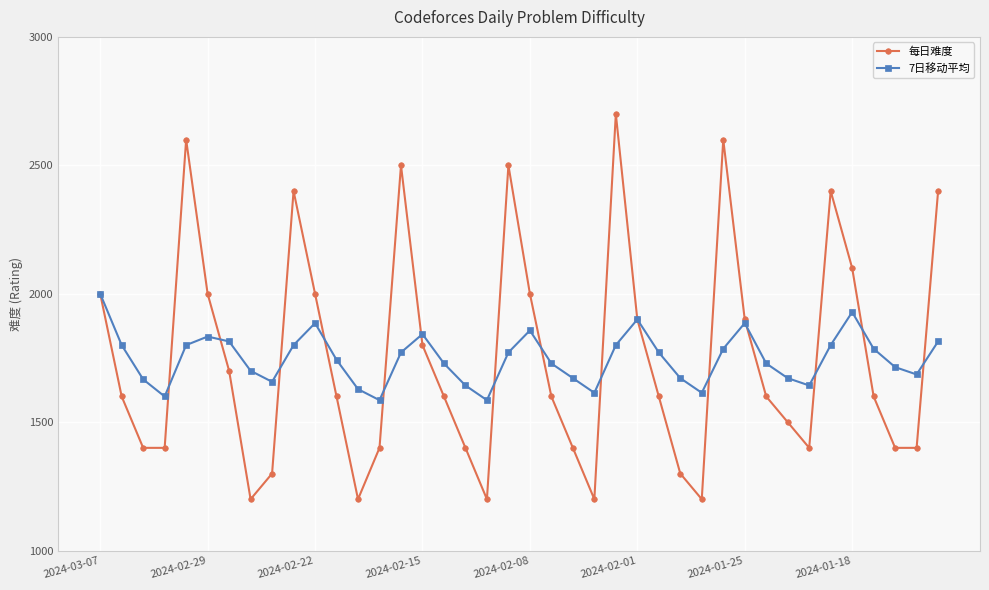

What is the value of the 每日难度 point at the 8th from the left?

1200.0